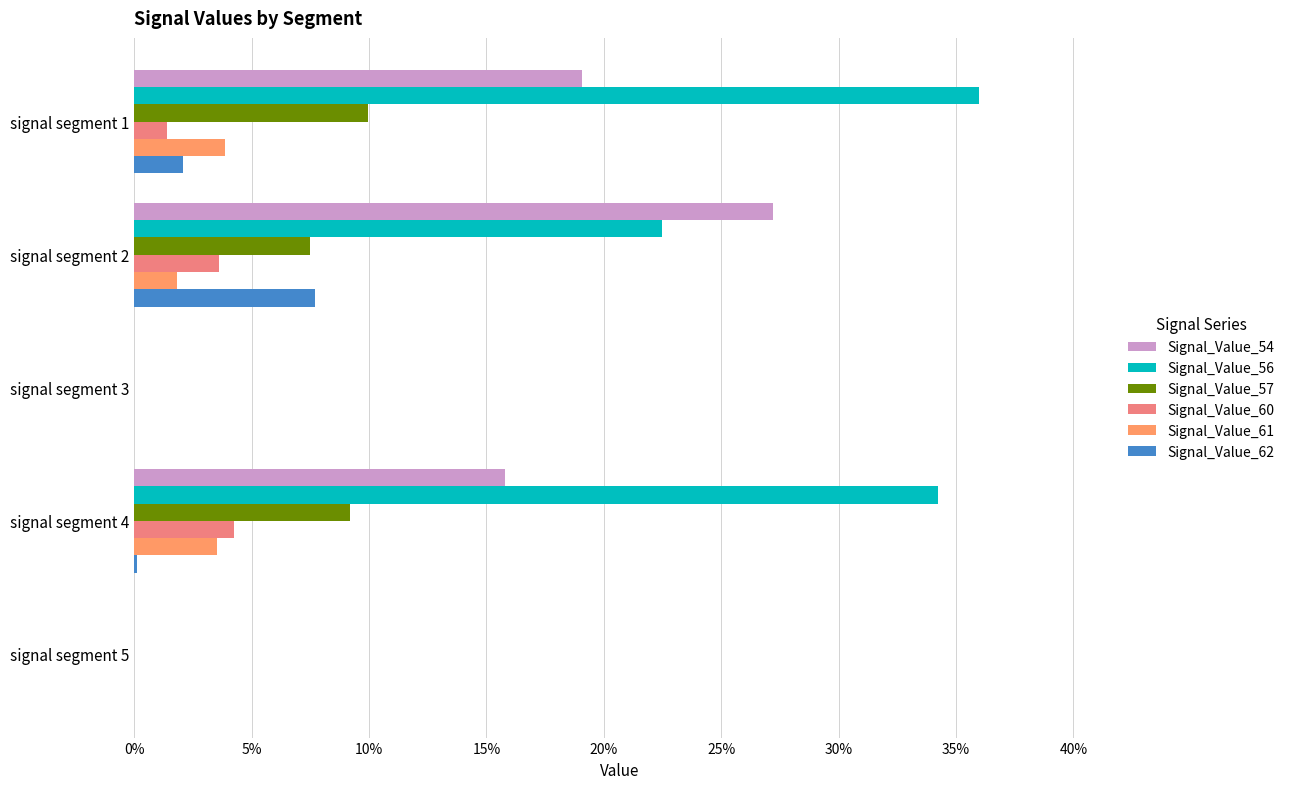

Which series has the widest spread of values?

Signal_Value_56